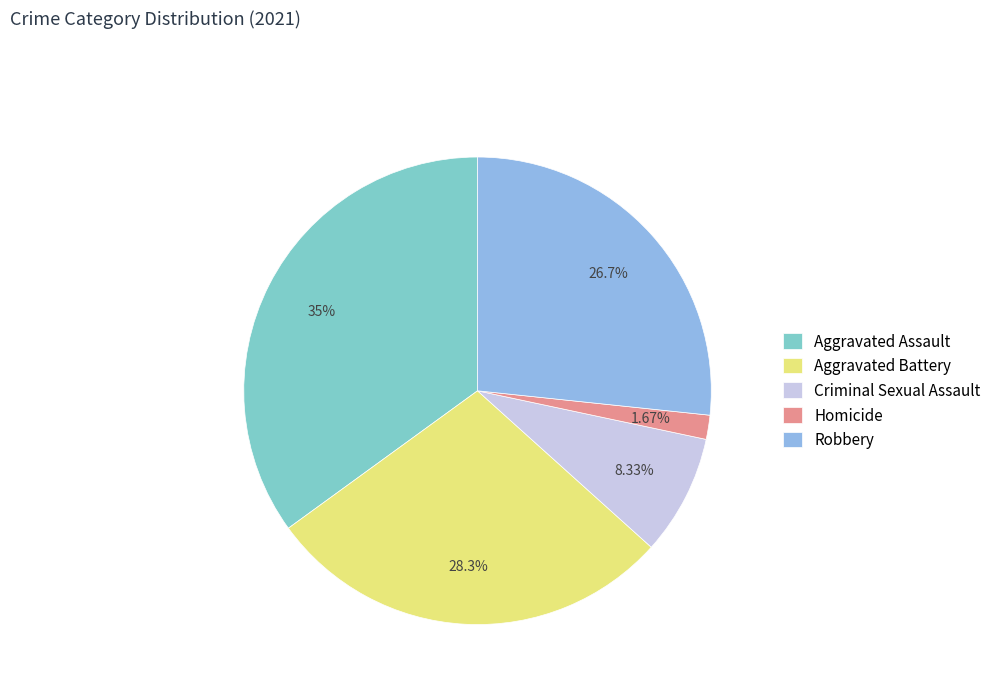

What portion of the pie excludes Robbery?

73.3%